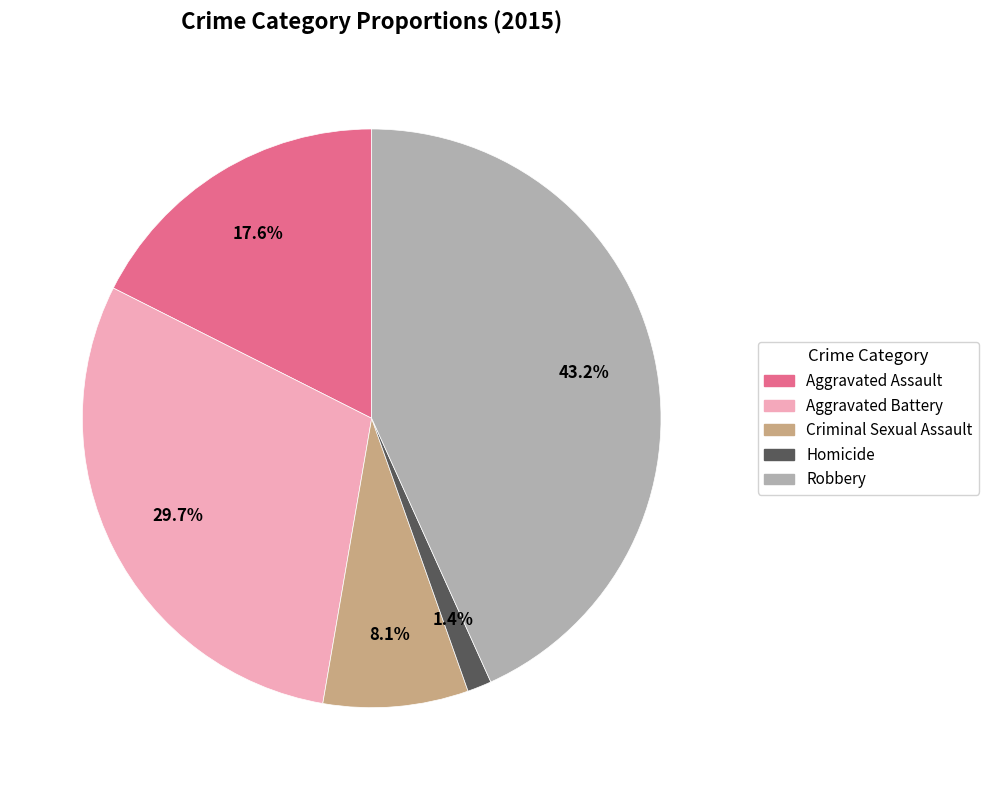

Which slice is the smallest?

Homicide